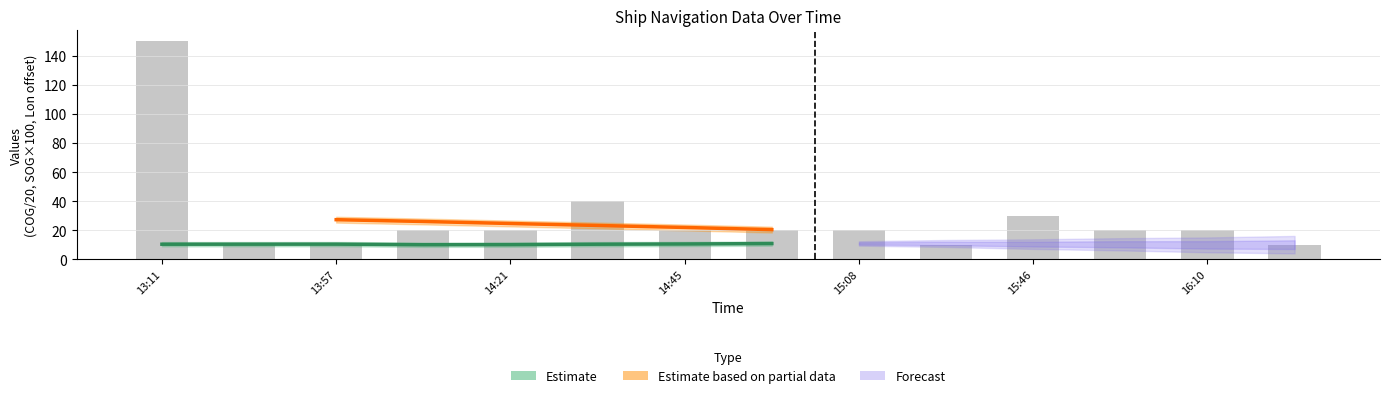

At which label does the data first exceed 20?

13:11